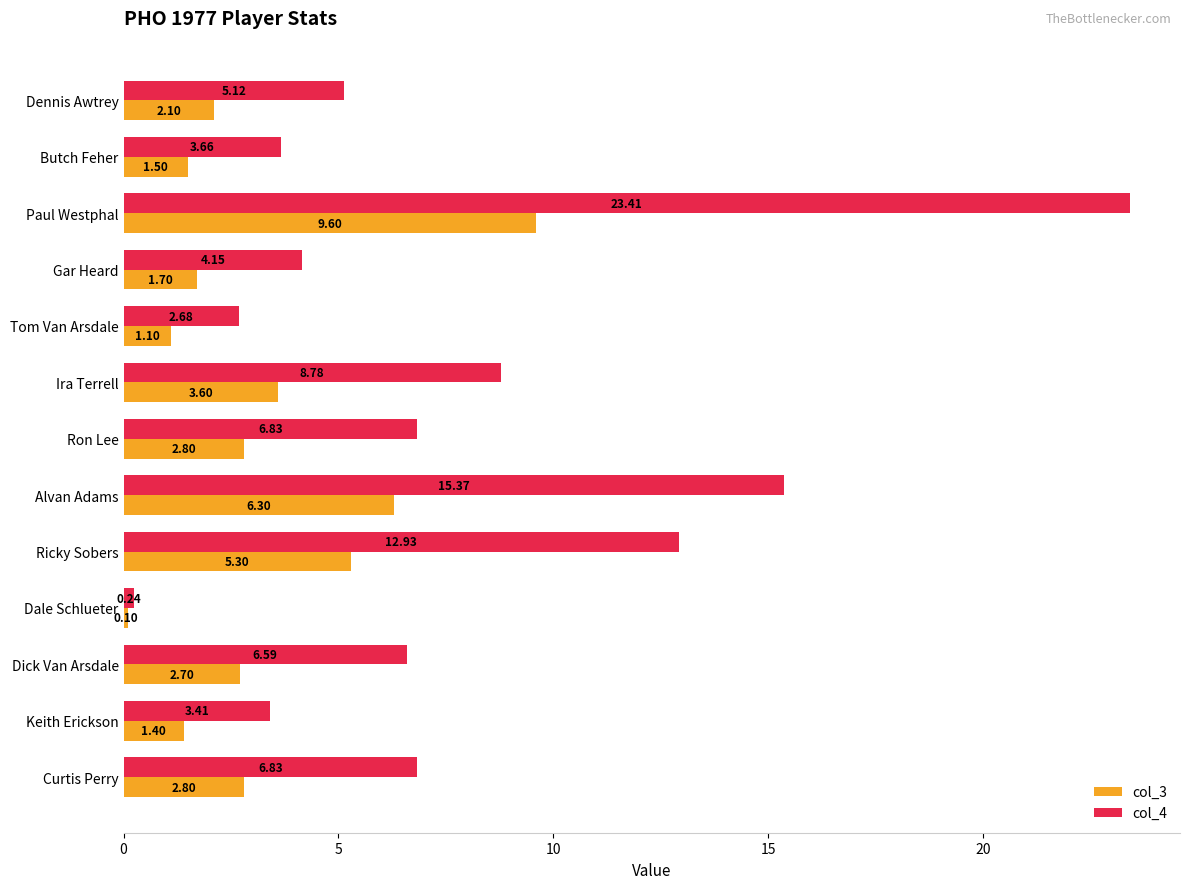

What is the minimum value shown in the chart?

0.1